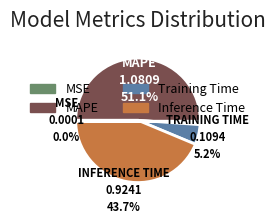

What percentage is the Training Time slice, to the nearest percent?

5%